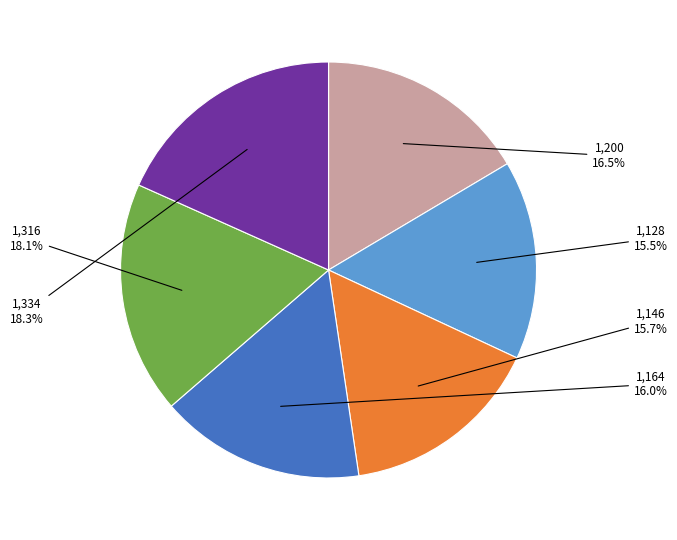

Does any single category account for the majority?

No